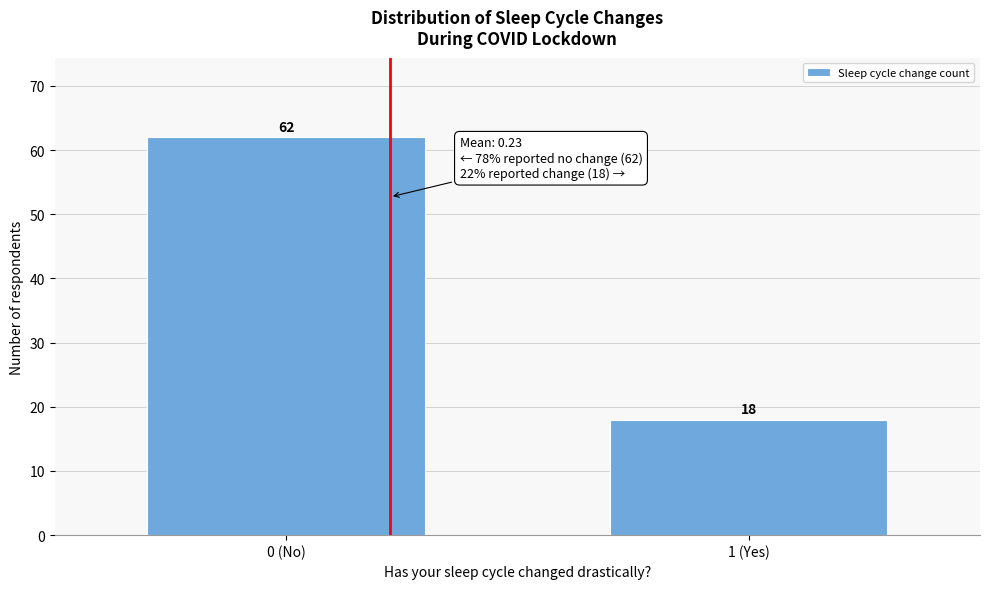

Reading right to left, what are all the values shown in this chart?

18	62